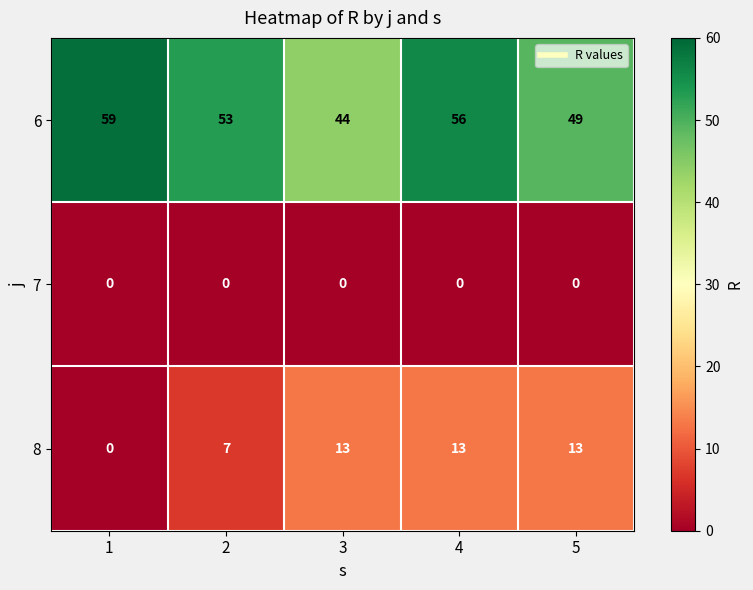

At 5, list the series in order from smallest to largest.

7, 8, 6